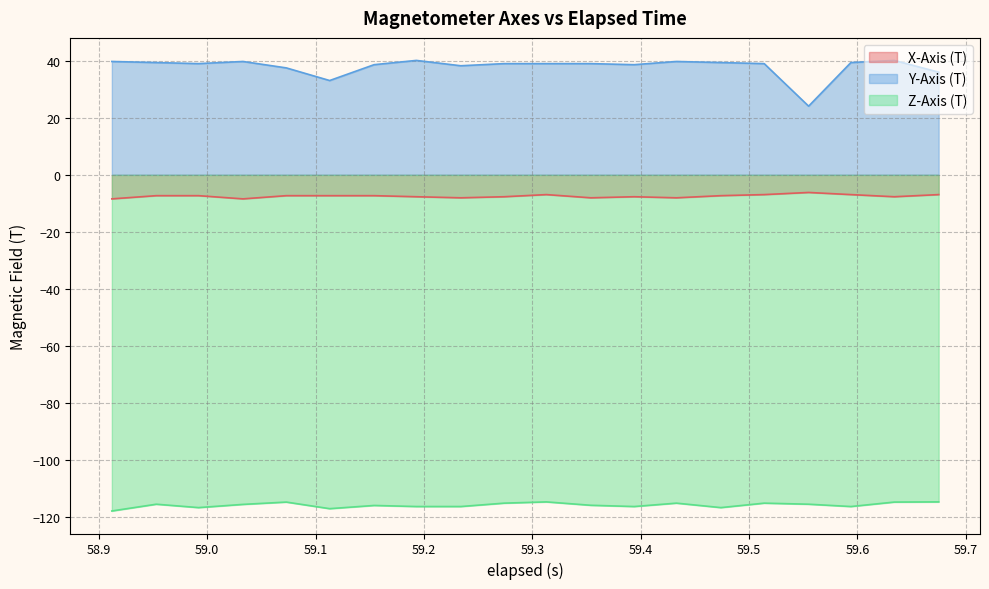

True or false: Z-Axis (T) and Y-Axis (T) cross at least once.

False